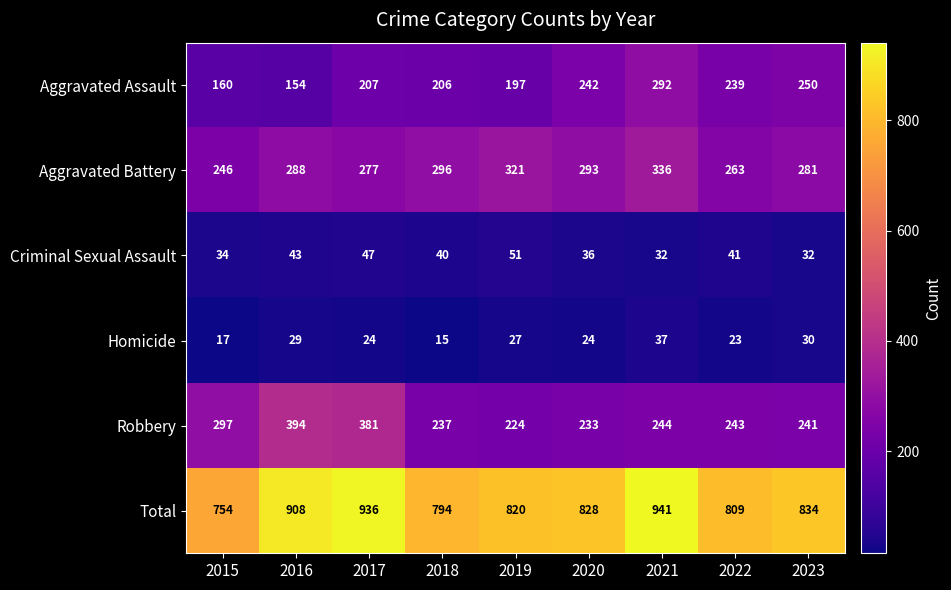

Which series has the largest total across all categories?

Total